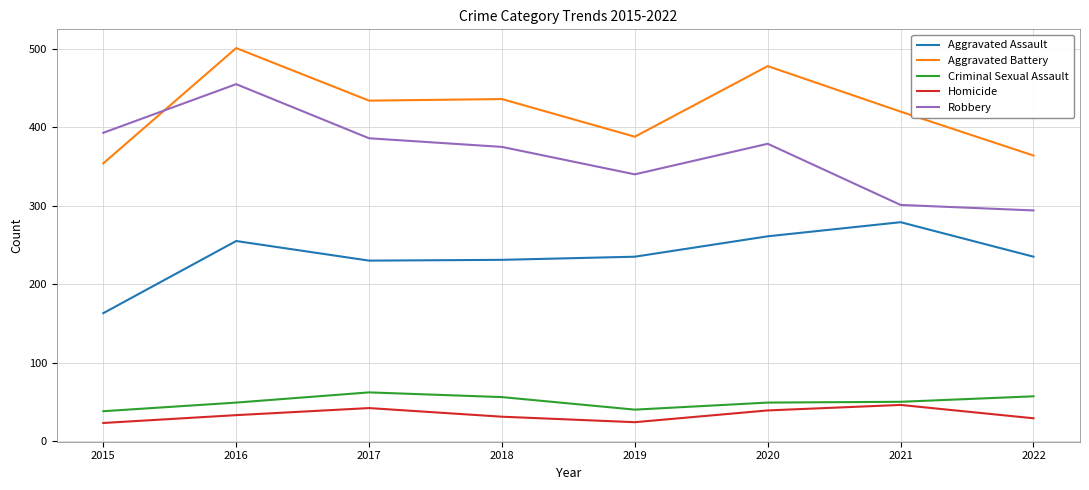

What is the minimum value for Aggravated Battery?

354